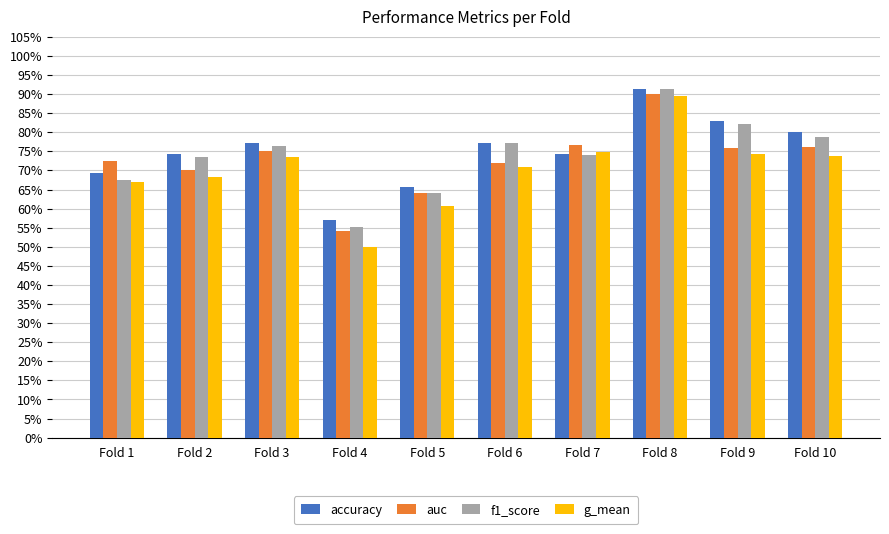

What are all the series names shown in the legend?

accuracy, auc, f1_score, g_mean